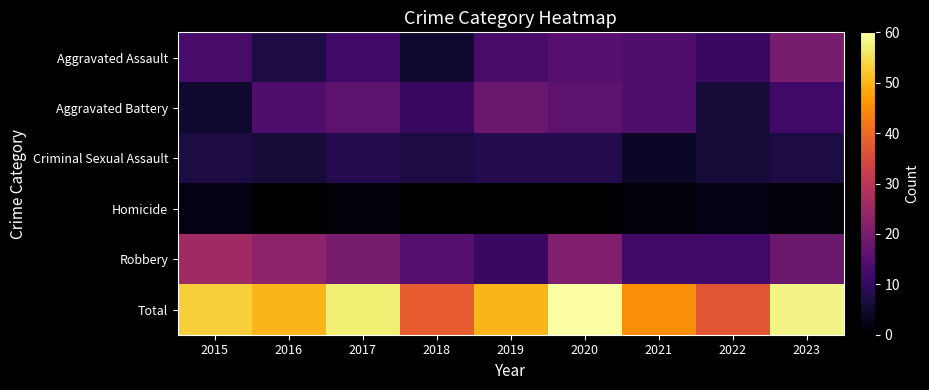

Reading left to right, extract all data points from this chart.

Aggravated Assault: 2015=13	2016=7	2017=12	2018=5	2019=13	2020=15	2021=14	2022=11	2023=20
Aggravated Battery: 2015=5	2016=14	2017=16	2018=11	2019=18	2020=16	2021=14	2022=6	2023=12
Criminal Sexual Assault: 2015=7	2016=6	2017=8	2018=7	2019=8	2020=8	2021=4	2022=6	2023=7
Homicide: 2015=2	2016=0	2017=1	2018=0	2019=0	2020=0	2021=1	2022=2	2023=1
Robbery: 2015=26	2016=23	2017=20	2018=15	2019=11	2020=21	2021=12	2022=12	2023=18
Total: 2015=53	2016=50	2017=57	2018=38	2019=50	2020=60	2021=45	2022=37	2023=58